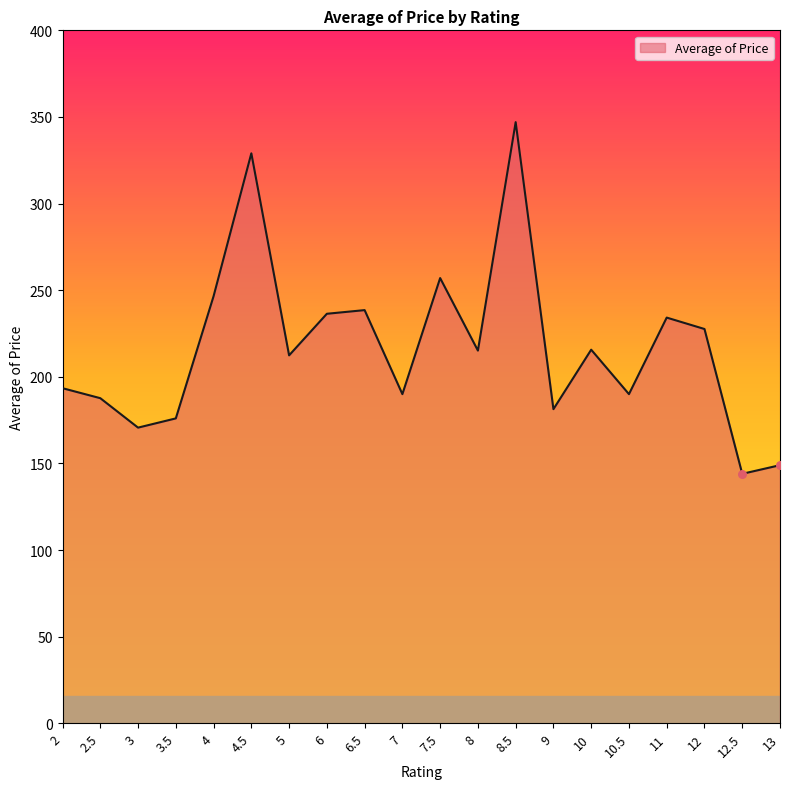

What is the ratio of the value at 10 to the value at 3.5?

1.2